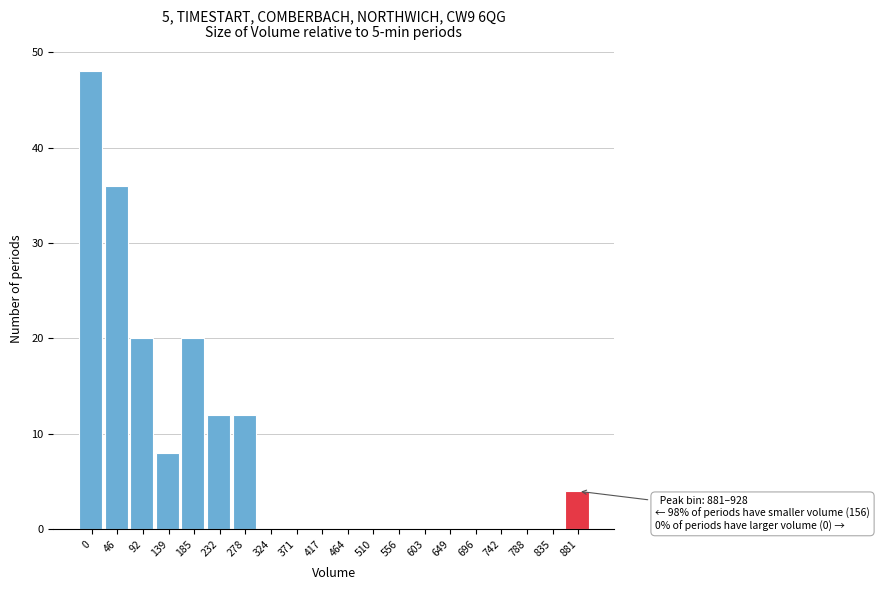

Reading left to right, list all the values displayed in this chart.

0=48	46=36	92=20	139=8	185=20	232=12	278=12	324=0	371=0	417=0	464=0	510=0	556=0	603=0	649=0	696=0	742=0	788=0	835=0	881=4